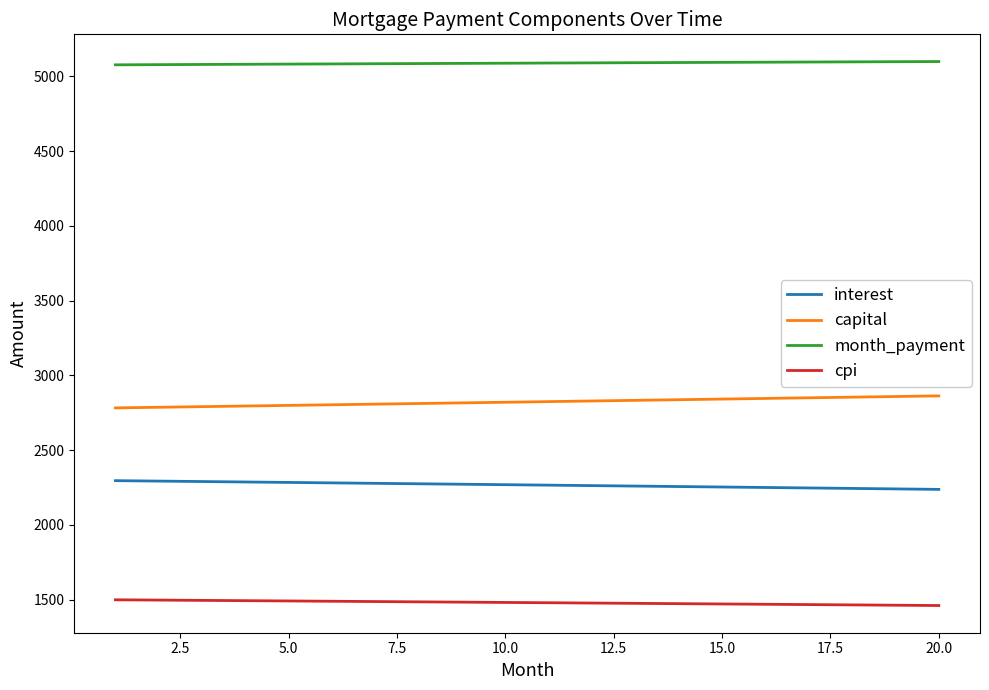

Which series has the largest total across all categories?

month_payment